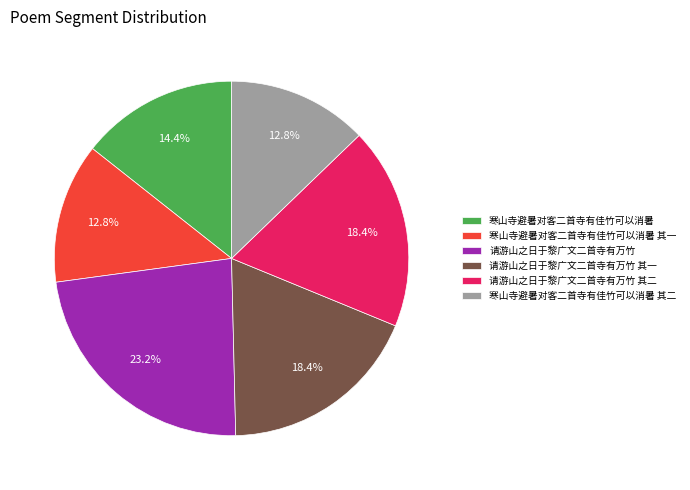

Is 寒山寺避暑对客二首寺有佳竹可以消暑 the majority of the pie?

No